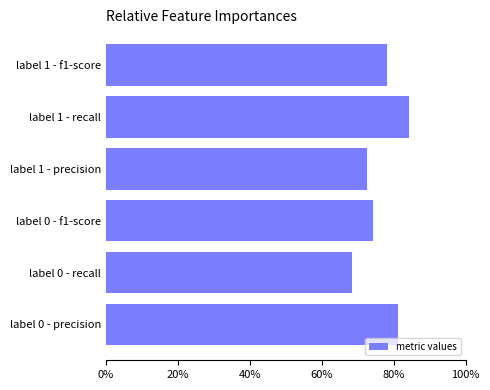

Are the bars horizontal?

Yes